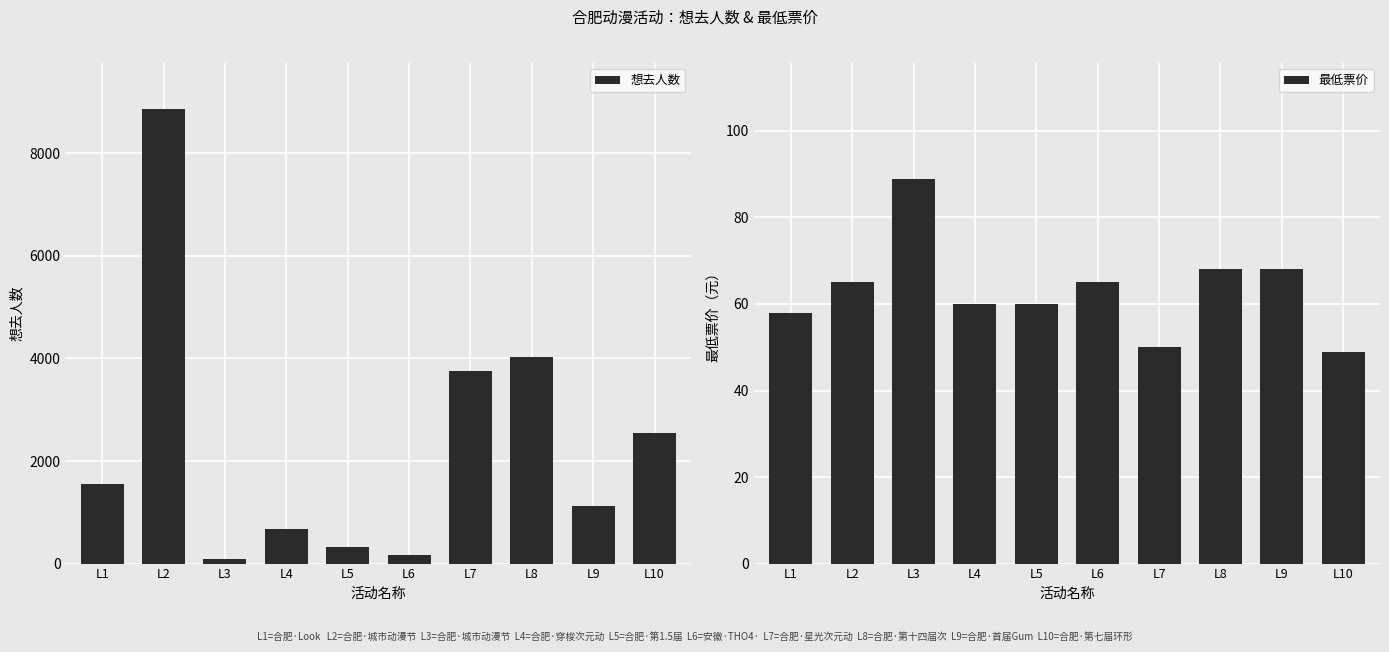

What is the total value across all series at L7?

3801